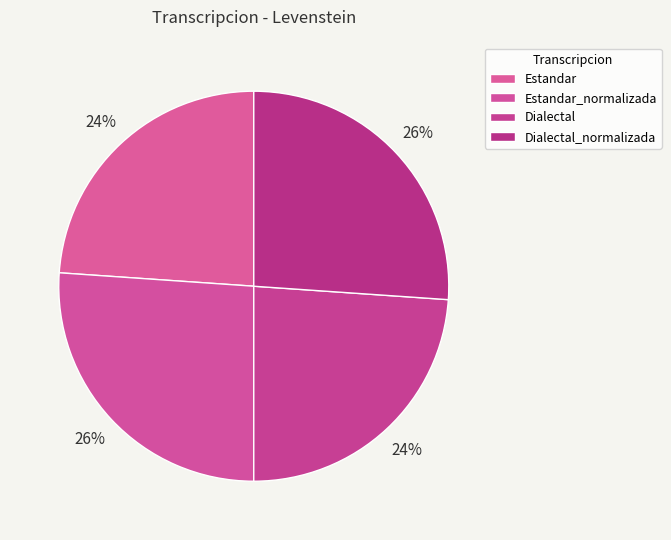

Which category has the smallest portion of the pie?

Estandar